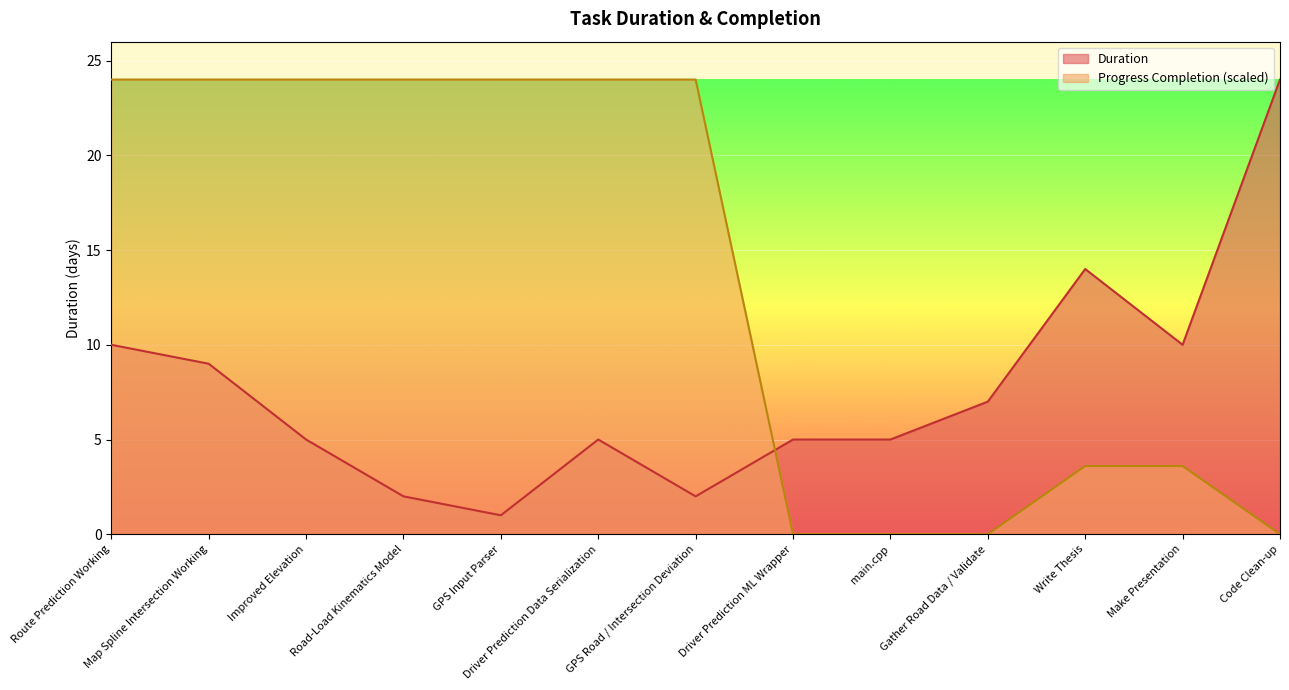

Where is Duration nearest to the value 12?

Route Prediction Working